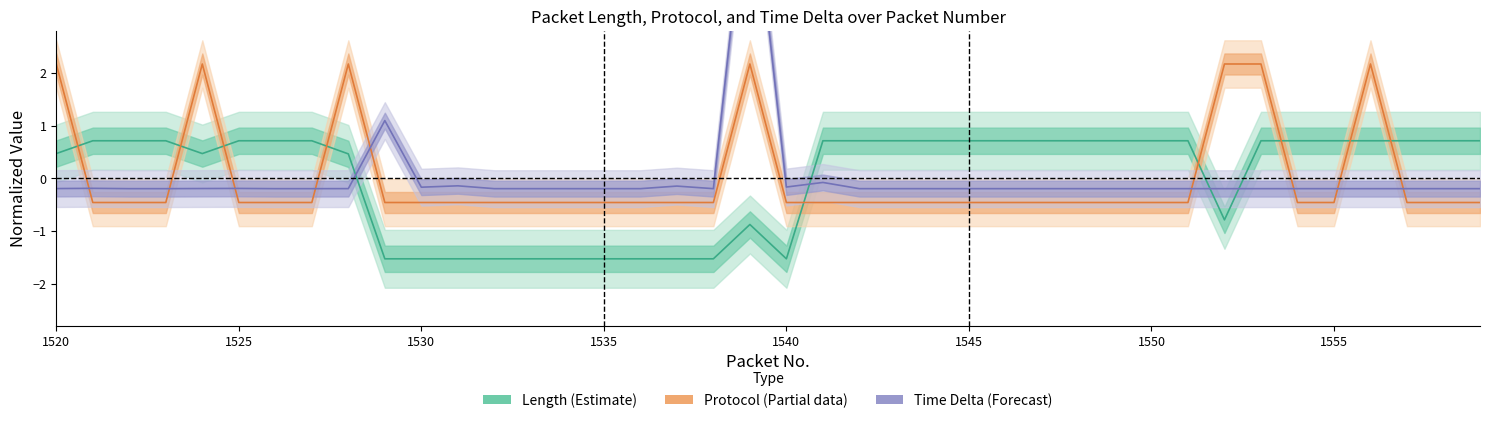

At which label does Protocol (Partial) first exceed 0?

1520